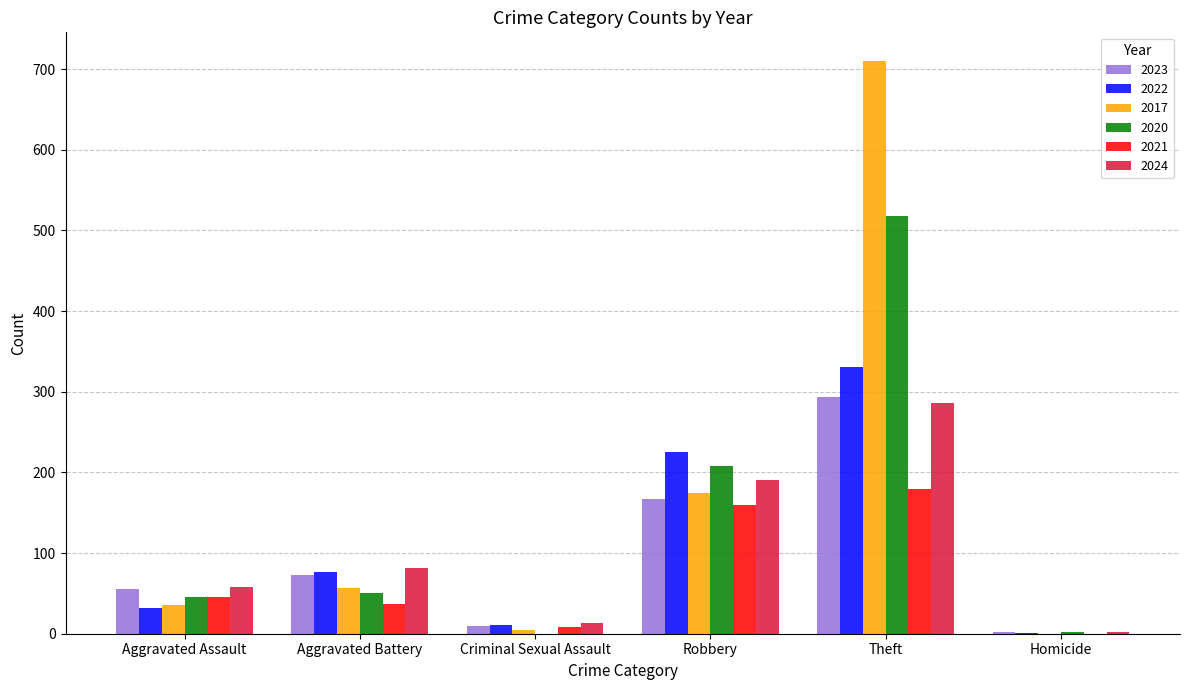

What value does the 2024 series have at Aggravated Assault?

58